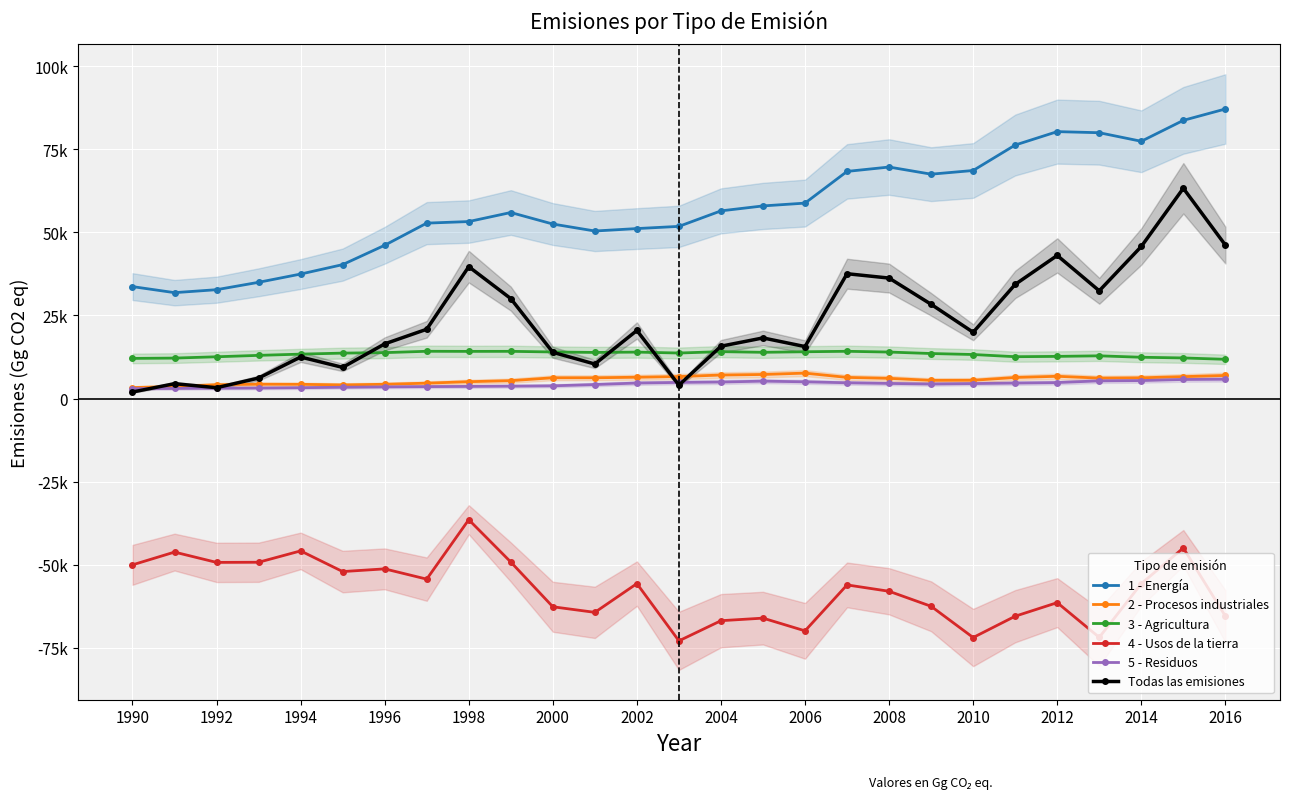

What is the lowest value of the 1 - Energía series?

31861.5